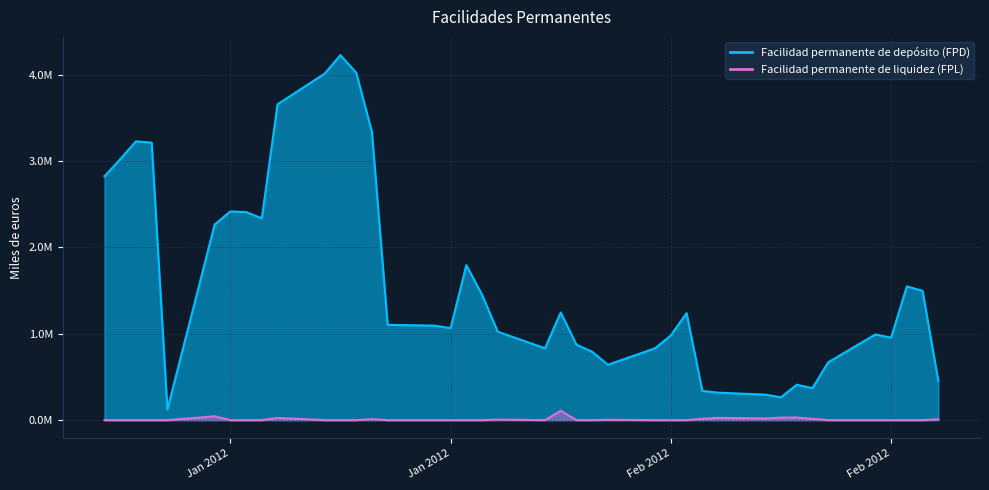

Rank the series by their average value, from highest to lowest.

Facilidad permanente de depósito (FPD), Facilidad permanente de liquidez (FPL)